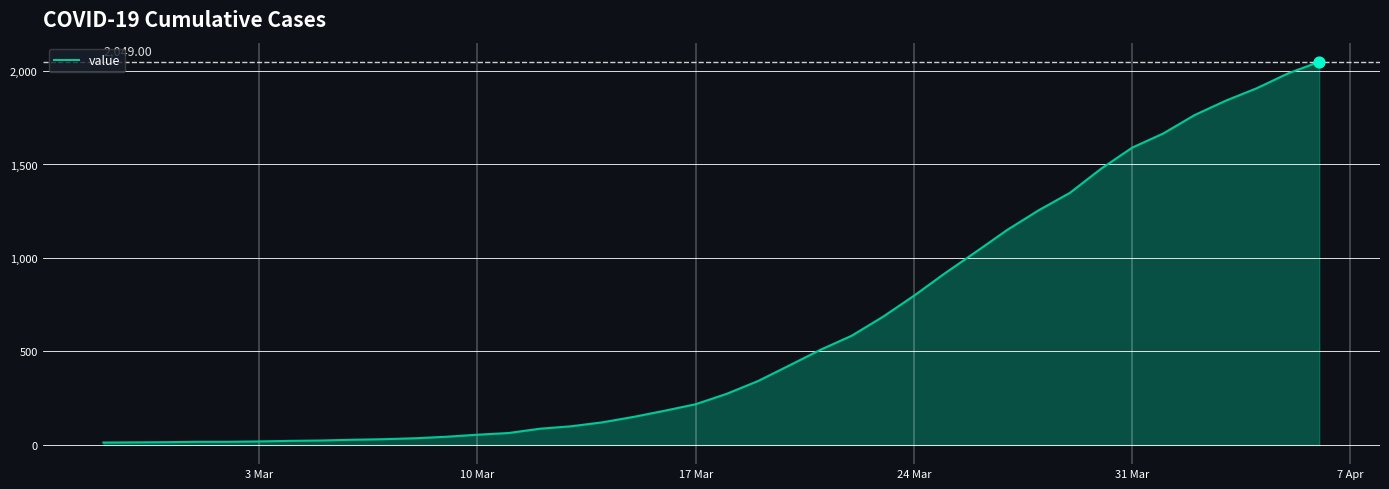

What is the greatest value displayed?

2049